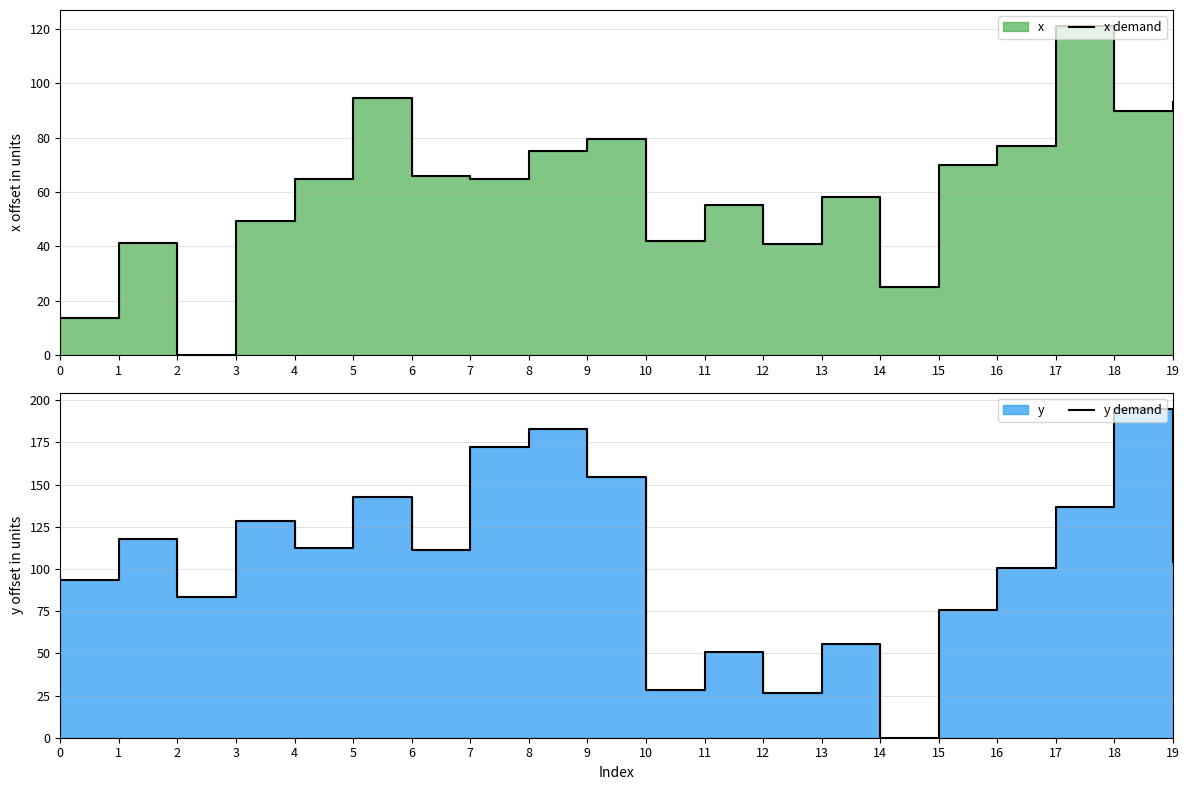

Which series changed the most between 3 and 19?

x demand